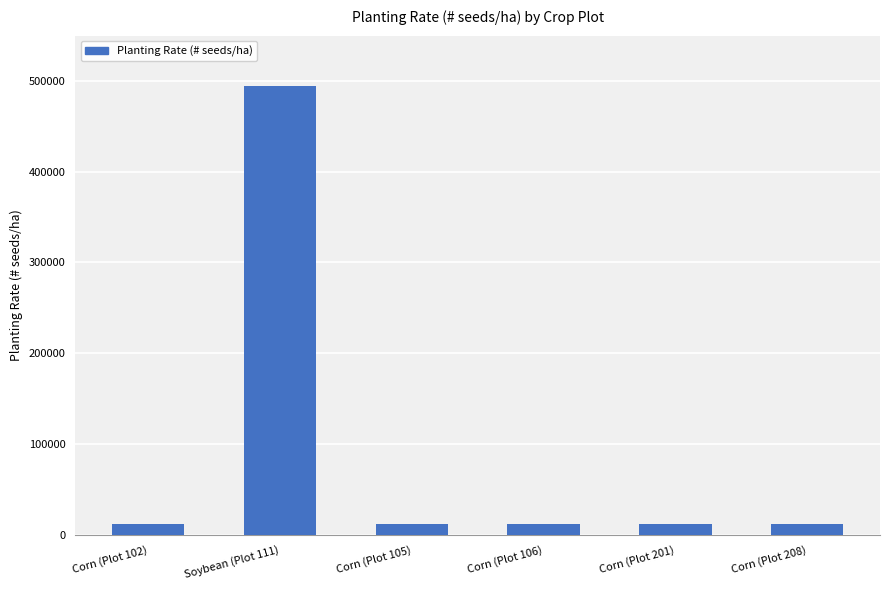

Approximately how many times larger is the value at Corn (Plot 102) compared to Corn (Plot 106)?

1.0